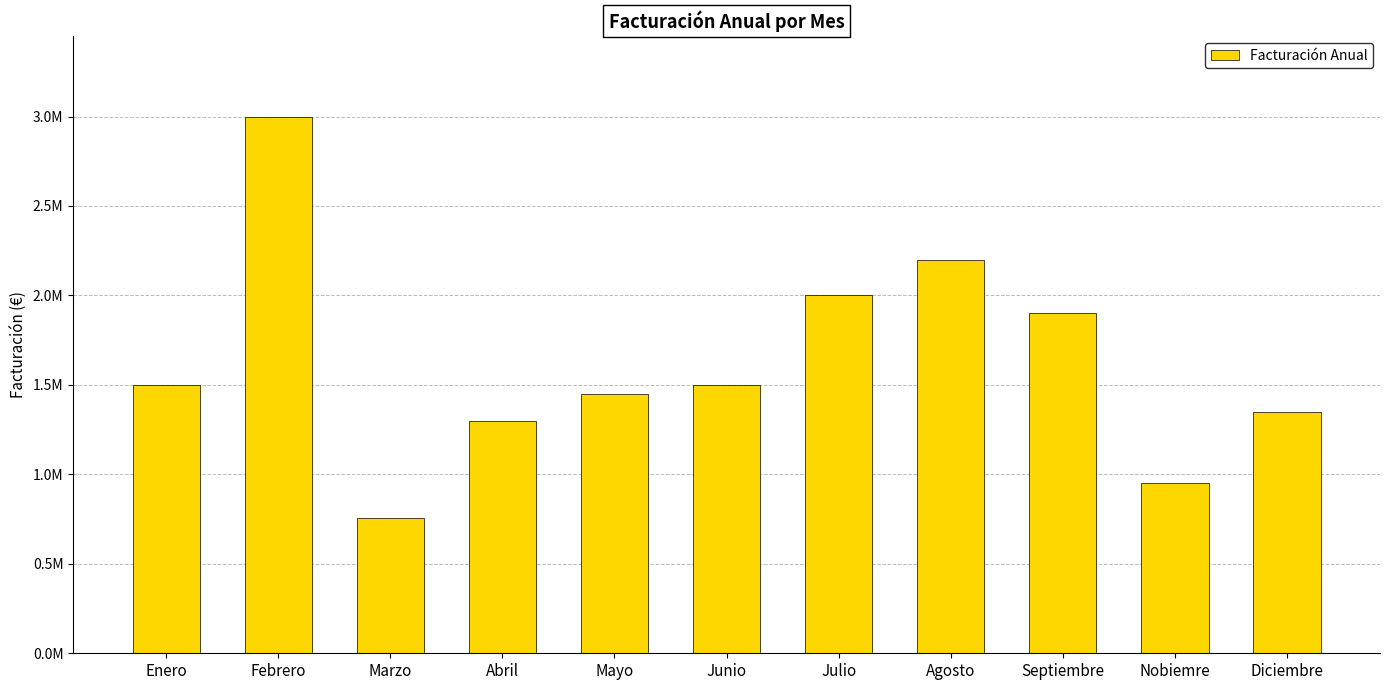

Which label corresponds to the smallest value in the chart?

Marzo